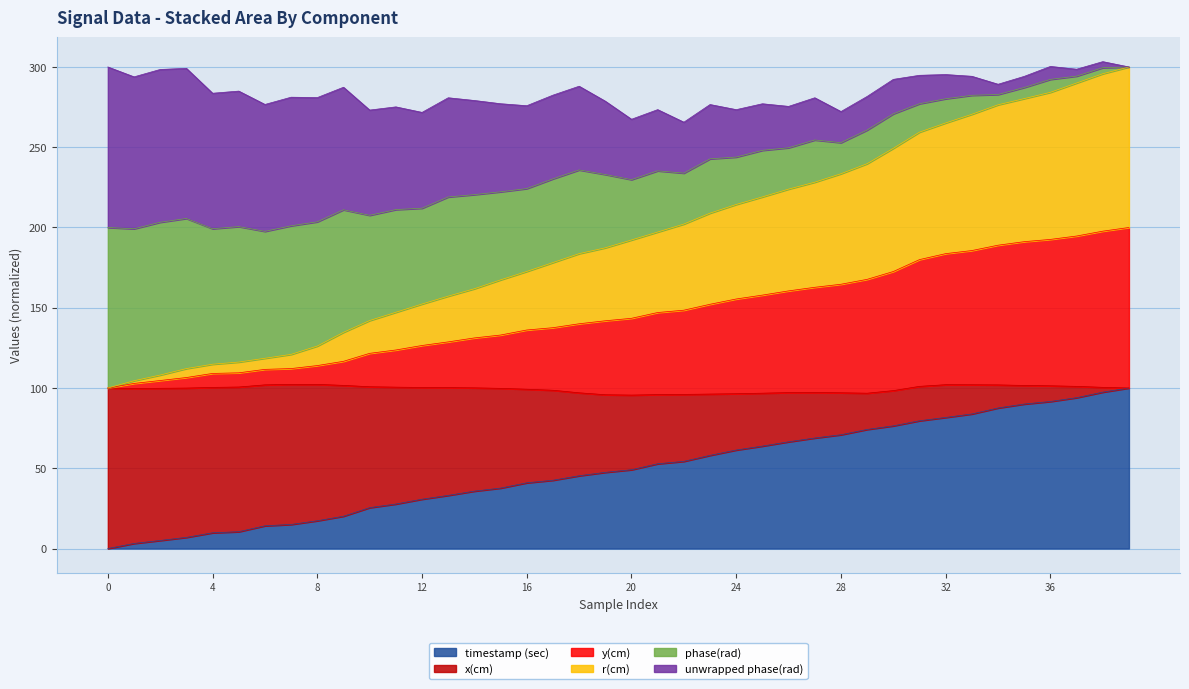

Is it true that y(cm) equals 63.6 at 24?

False